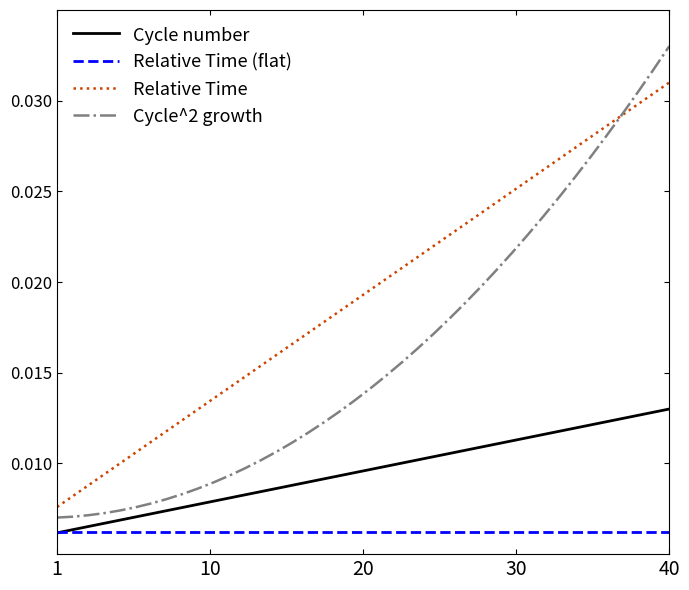

Count the Cycle number values in the range 0 to 1.

40